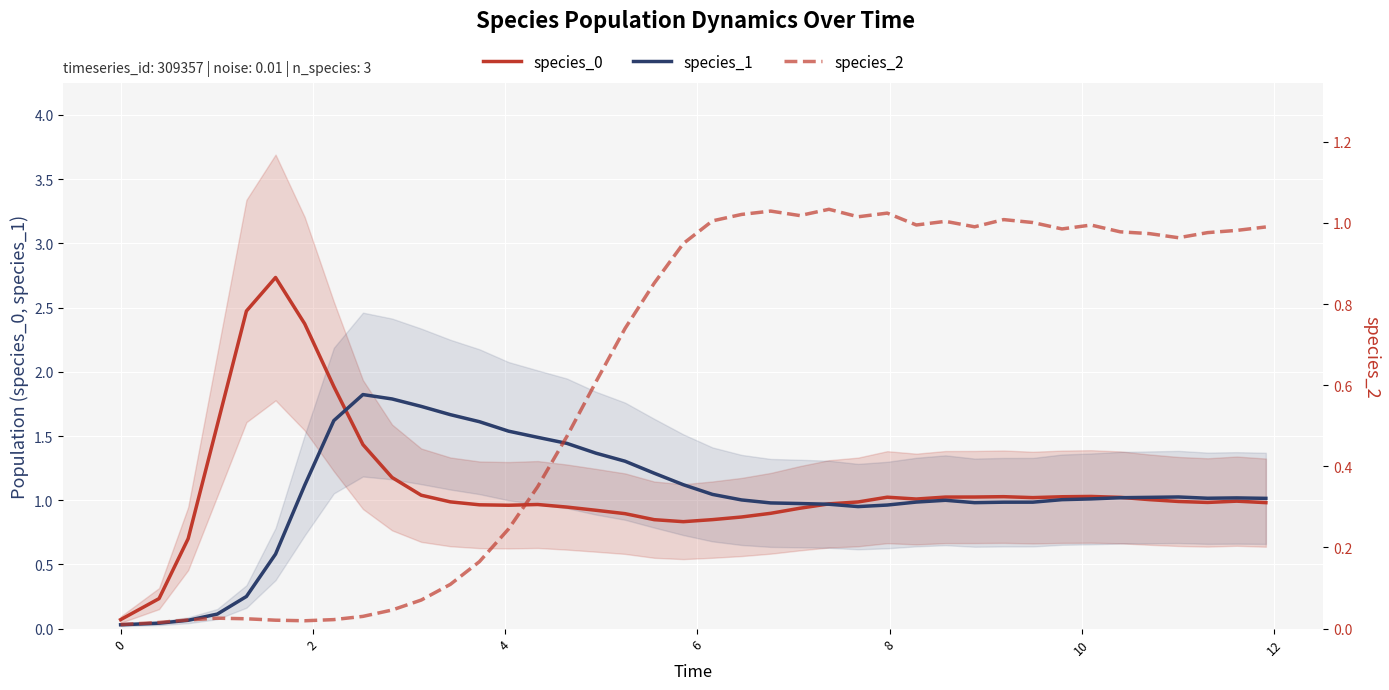

What is the sum of all species_0 values?

41.9